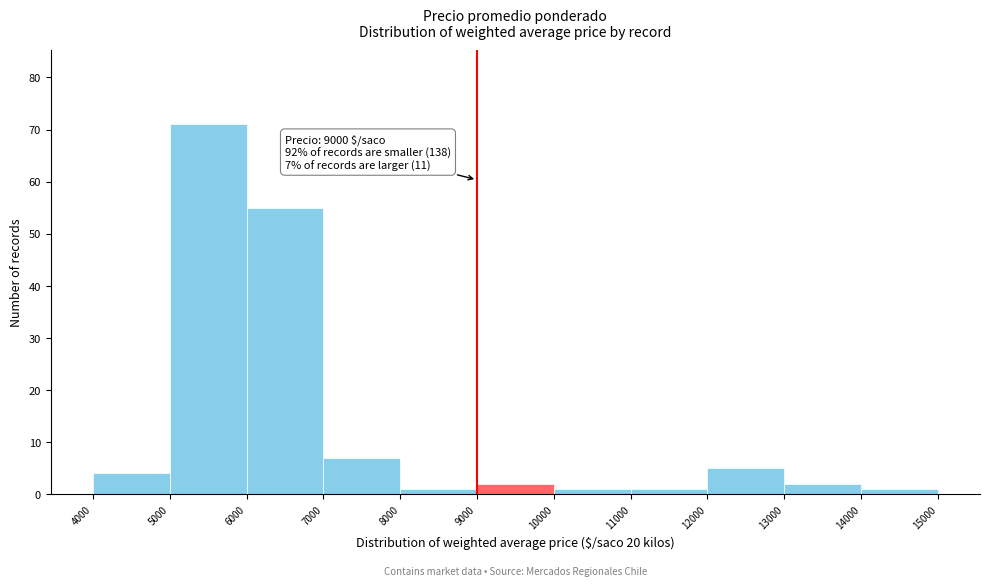

Which range on the x-axis has the tallest bar?

5000 to 6000